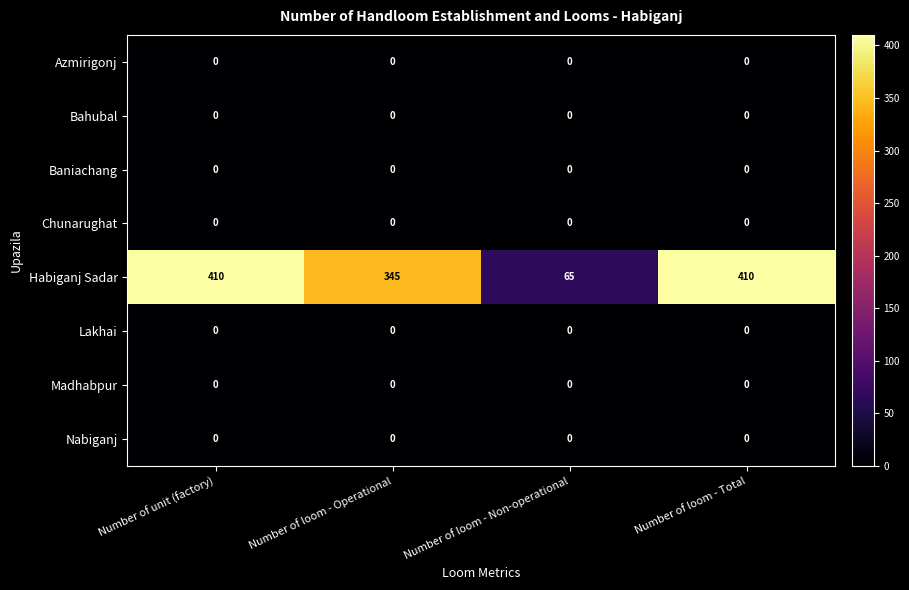

What is the spread (max minus min) of values at Number of loom - Operational?

345